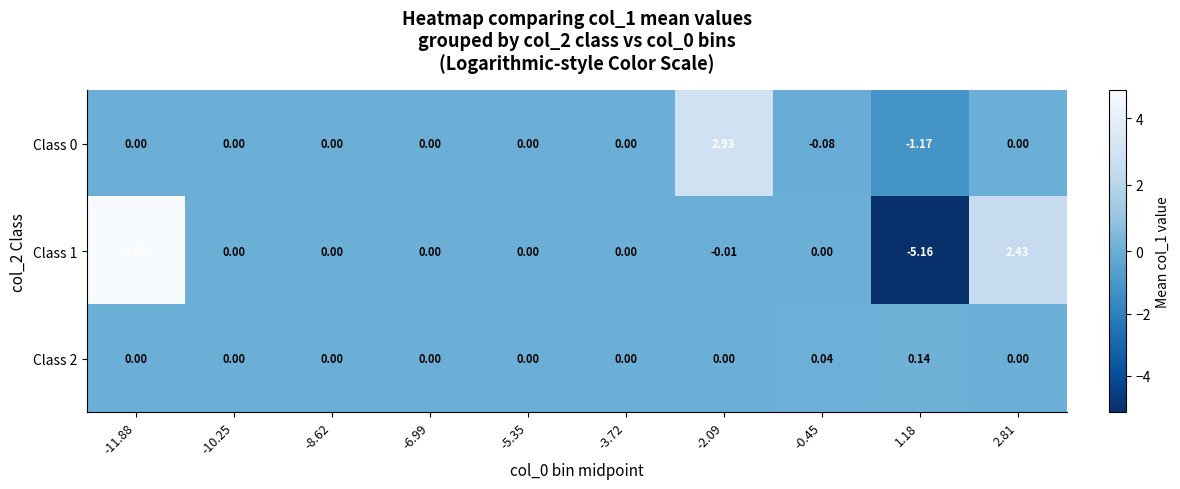

Is the value of Class 1 at -2.09 greater than the value of Class 0 at 1.18?

Yes